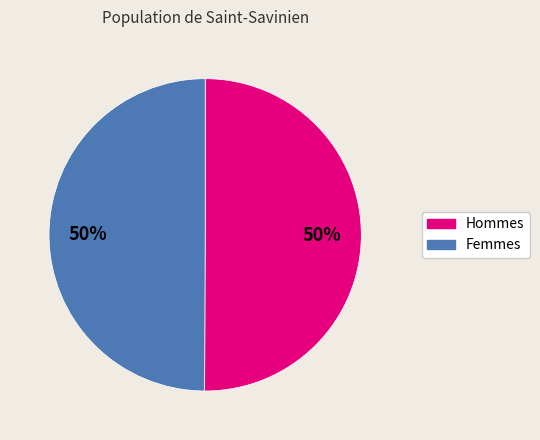

To the nearest percent, what portion does Femmes represent?

50%